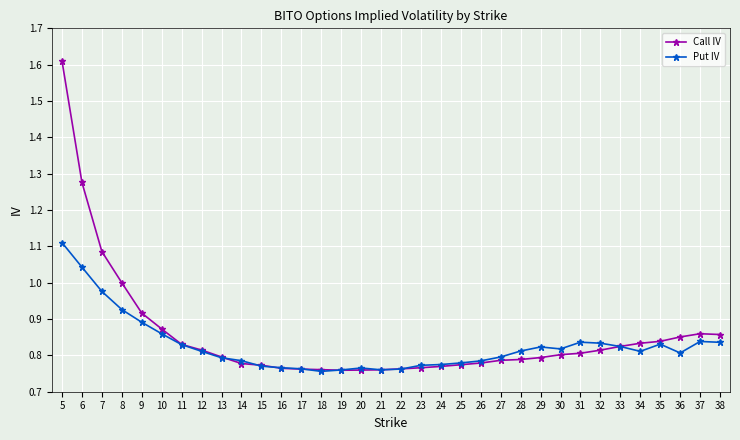

True or false: Put IV has a value of 0.8 at 20.

True